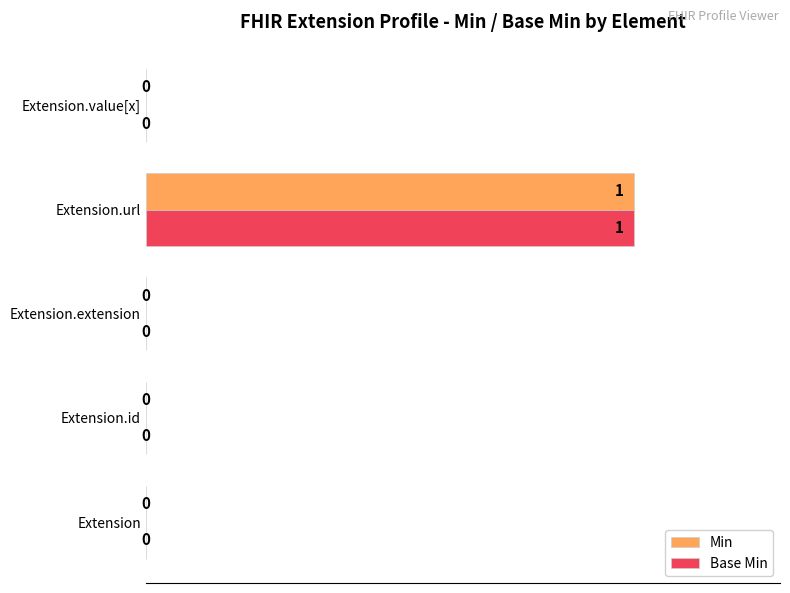

Is the value of Base Min at Extension.extension greater than the value of Min at Extension.url?

No